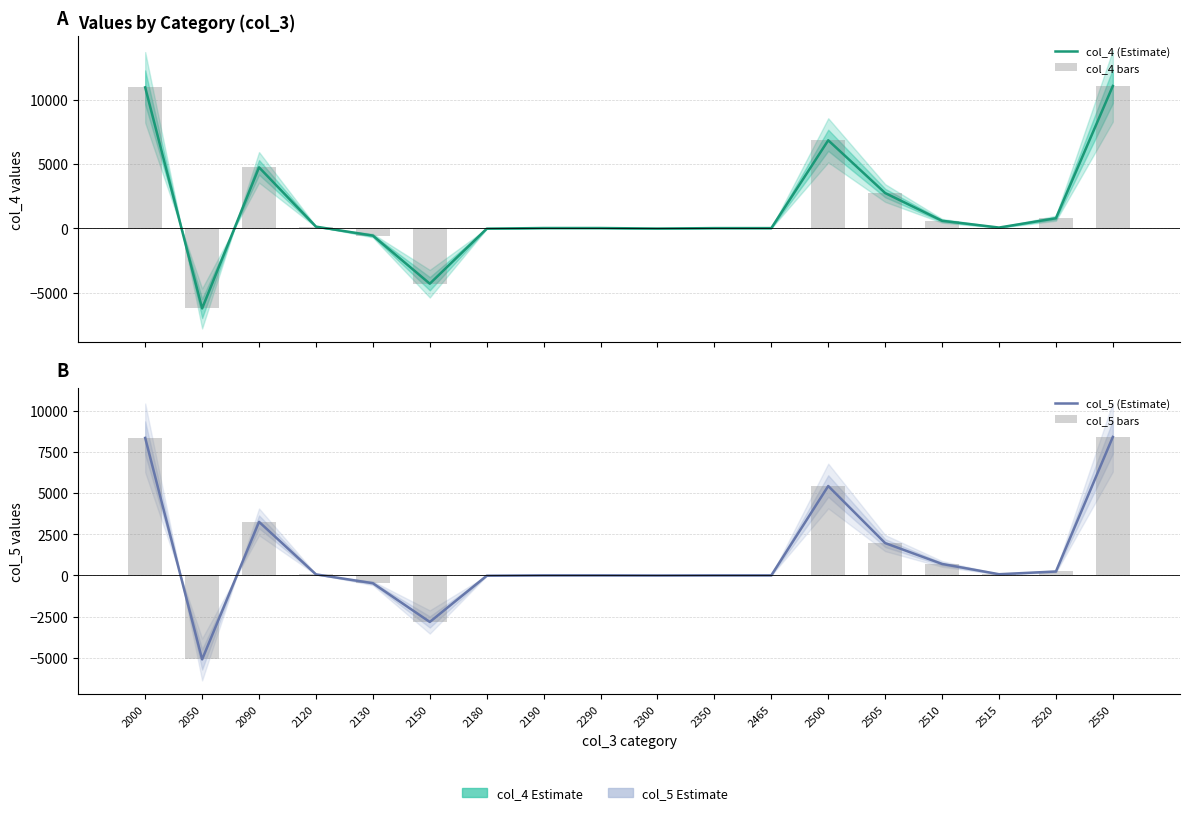

The col_5 (Estimate) series shows -1 at 2300. True or false?

True